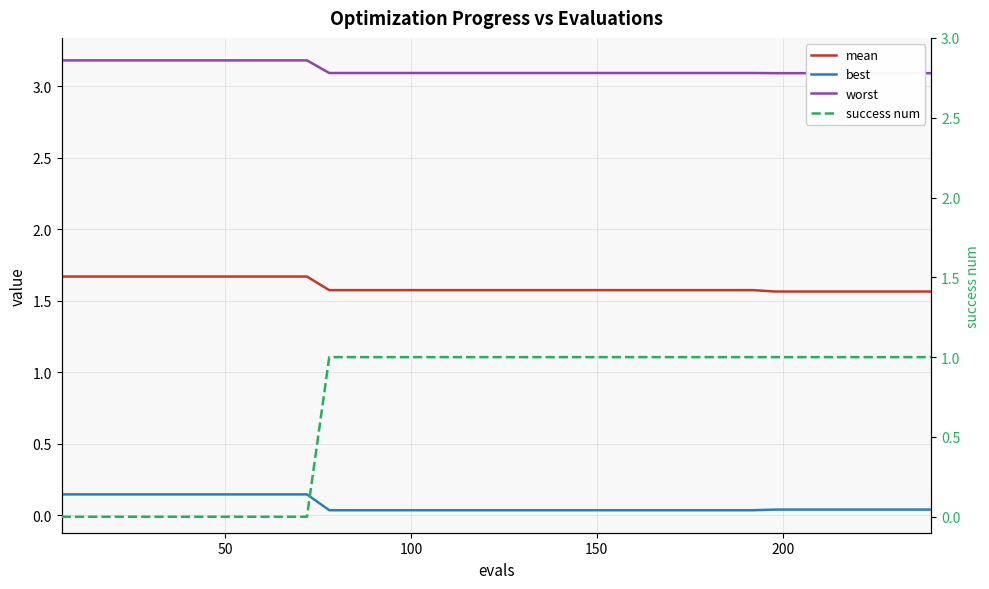

Count the worst values in the range 3 to 4.

40